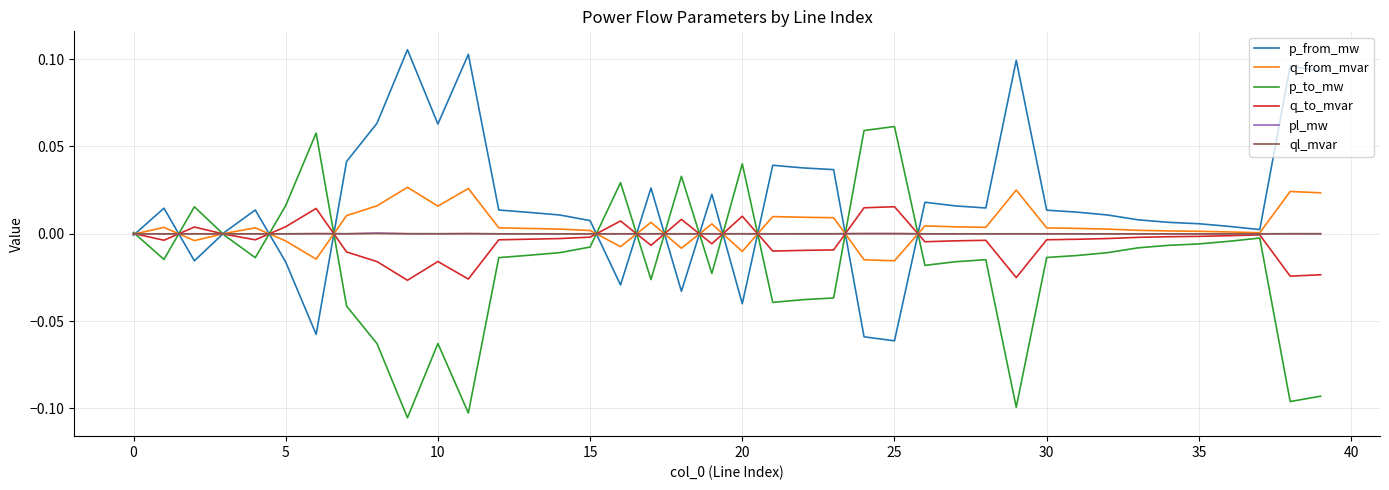

Which series has the largest total across all categories?

p_from_mw